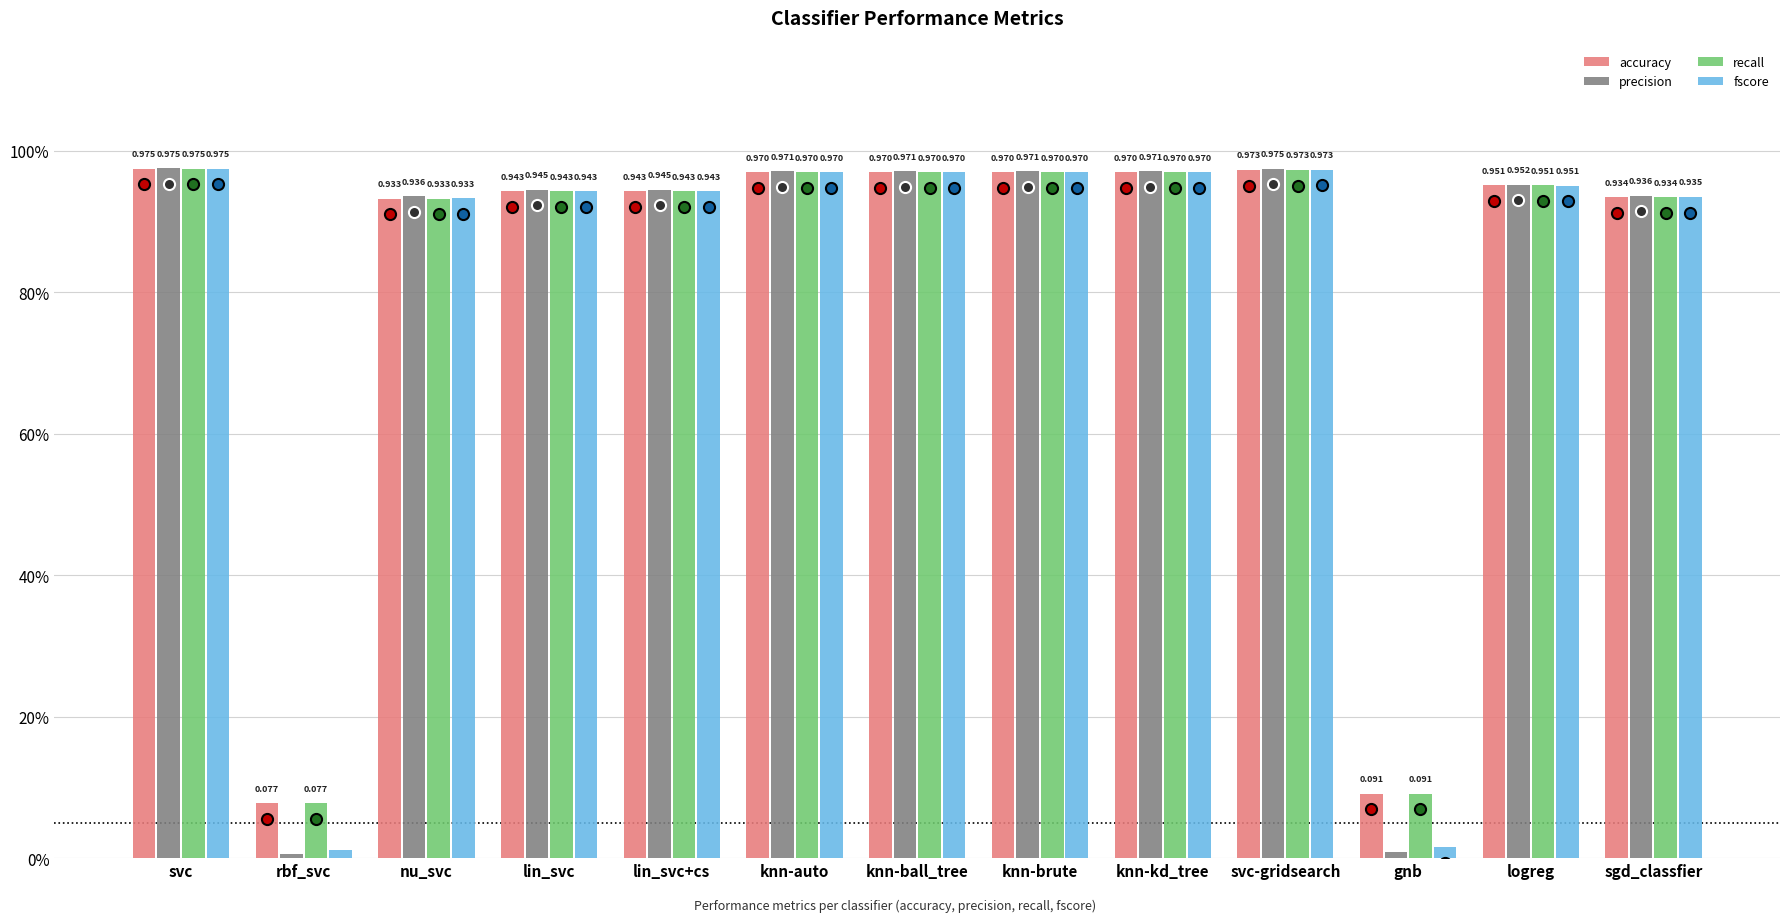

What is the total value across all series at svc?

3.9